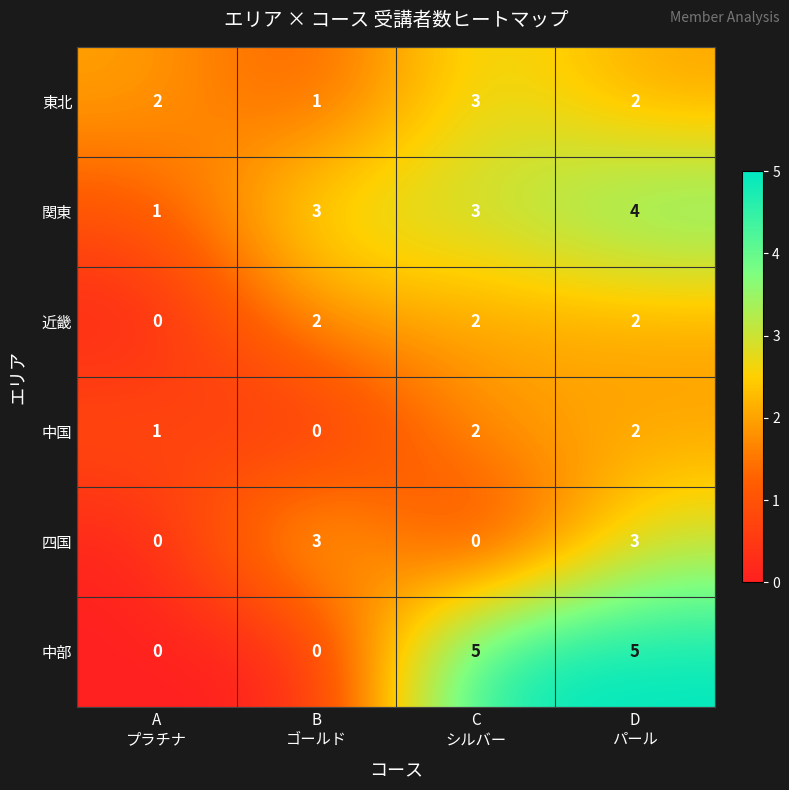

At how many categories does at least one series exceed 1?

4